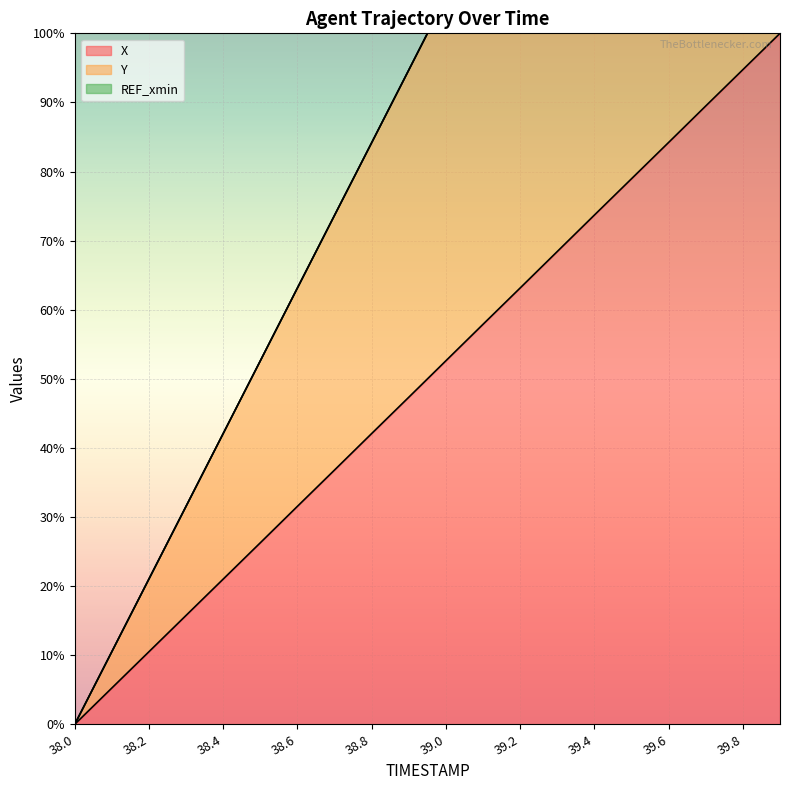

Reading left to right, list all the values displayed in this chart.

X: 38.0=0.0	38.1=5.3	38.2=10.5	38.3=15.8	38.4=21.0	38.5=26.3	38.6=31.6	38.7=36.8	38.8=42.1	38.9=47.3	39.0=52.6	39.1=57.9	39.2=63.1	39.3=68.4	39.4=73.7	39.5=79.0	39.6=84.2	39.7=89.5	39.8=94.7	39.9=100.0
Y: 38.0=0.0	38.1=10.5	38.2=21.0	38.3=31.6	38.4=42.1	38.5=52.6	38.6=63.2	38.7=73.7	38.8=84.2	38.9=94.7	39.0=105.3	39.1=115.8	39.2=126.3	39.3=136.9	39.4=147.4	39.5=157.9	39.6=168.4	39.7=179.0	39.8=189.5	39.9=200.0